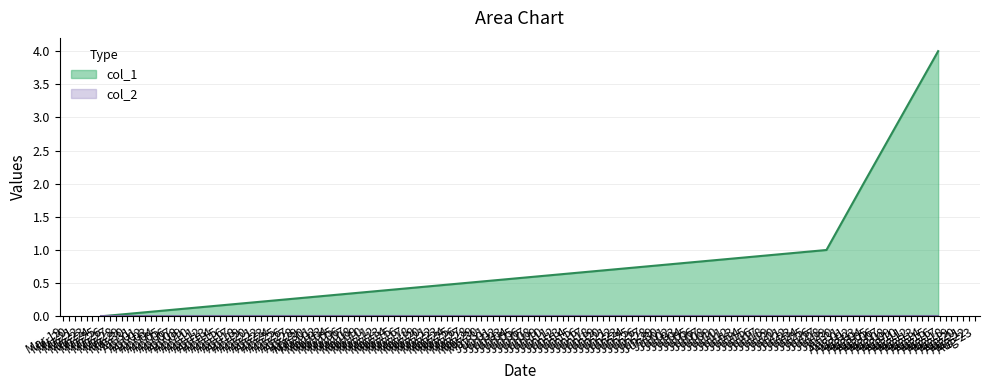

True or false: there are more than 0 points higher than both neighbors.

False